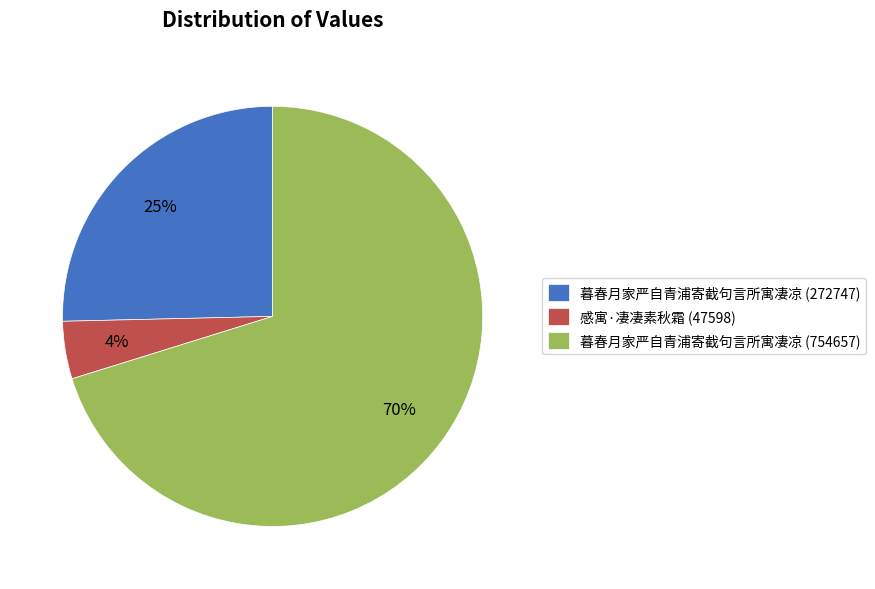

Between 暮春月家严自青浦寄截句言所寓凄凉 (754657) and 感寓·凄凄素秋霜 (47598), which is larger?

暮春月家严自青浦寄截句言所寓凄凉 (754657)